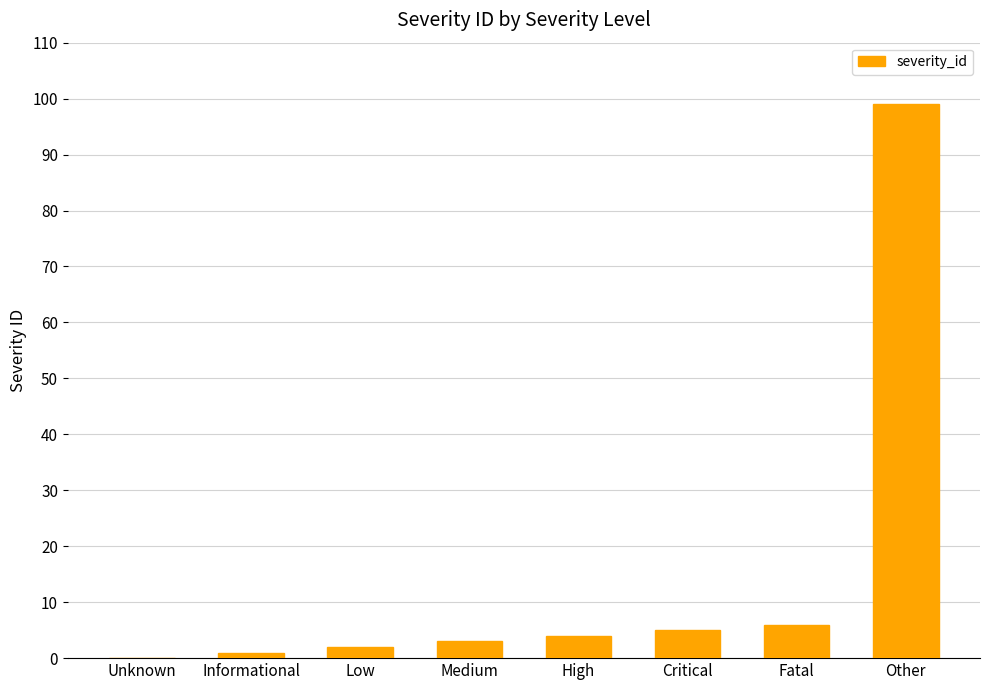

Are the bars grouped side by side (vs. stacked)?

No